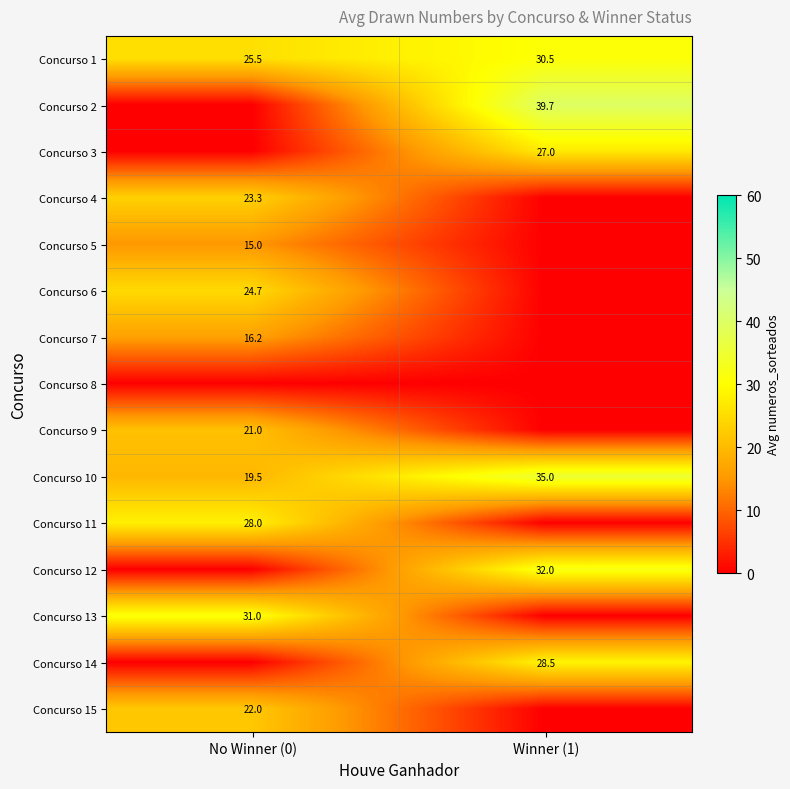

The value of Concurso 9 at No Winner (0) is 21.0. True or false?

True